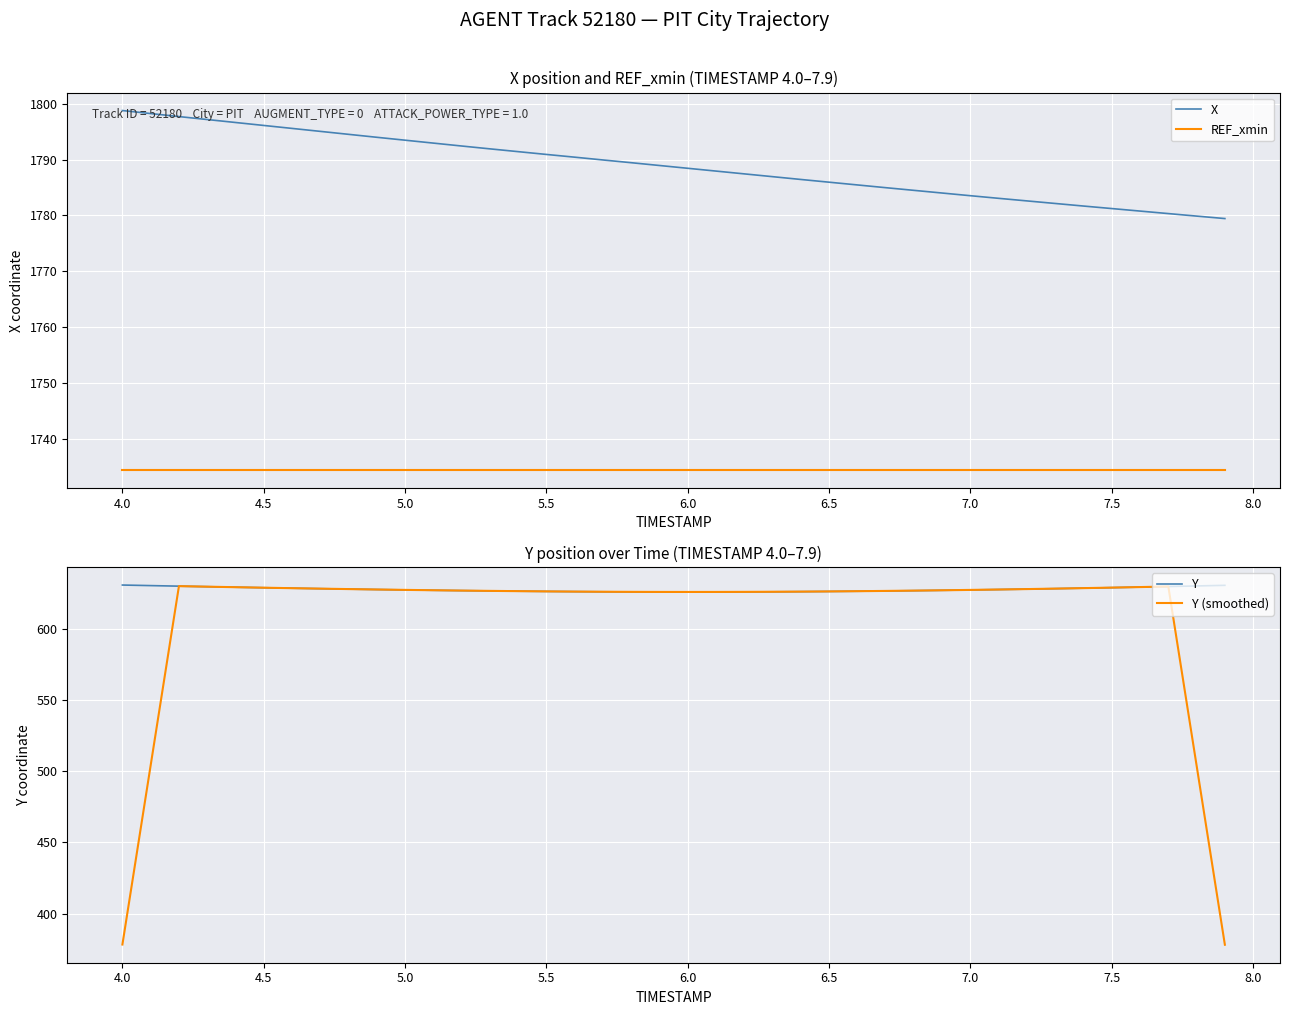

True or false: X and REF_xmin cross at least once.

False